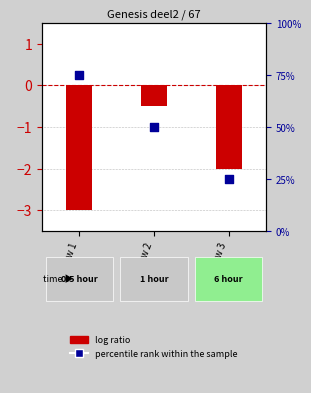

Is the value of log ratio at Row 3 greater than the value of percentile rank within the sample at Row 3?

No